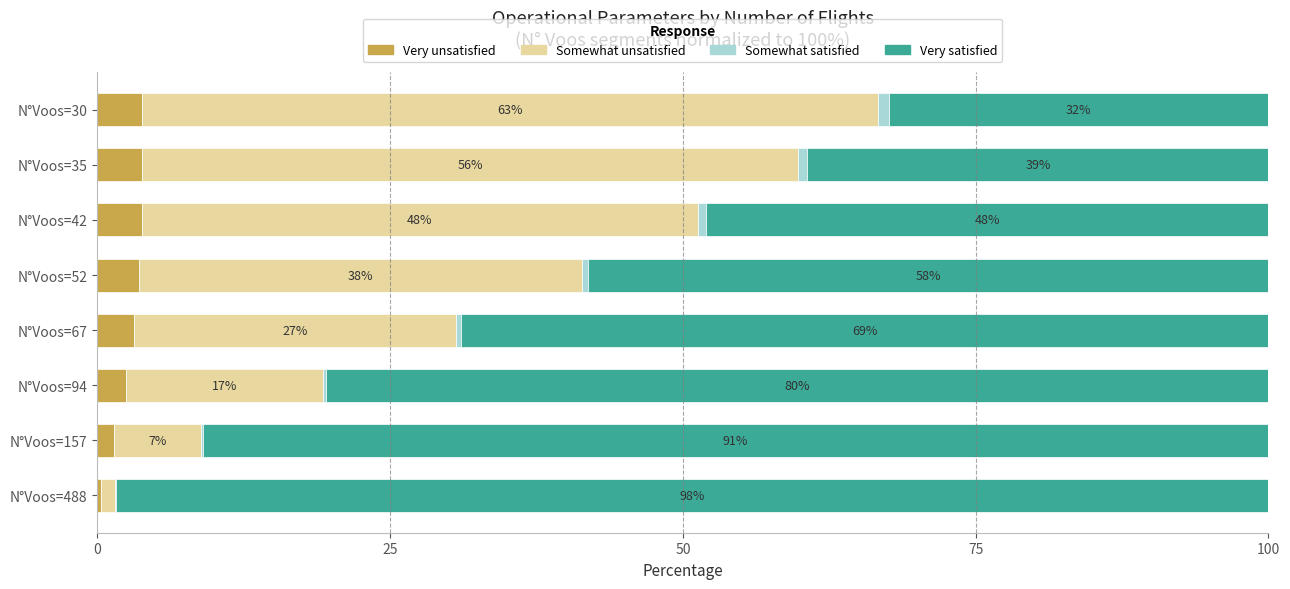

Is it true that Very unsatisfied equals 3.8 at N°Voos=30?

True